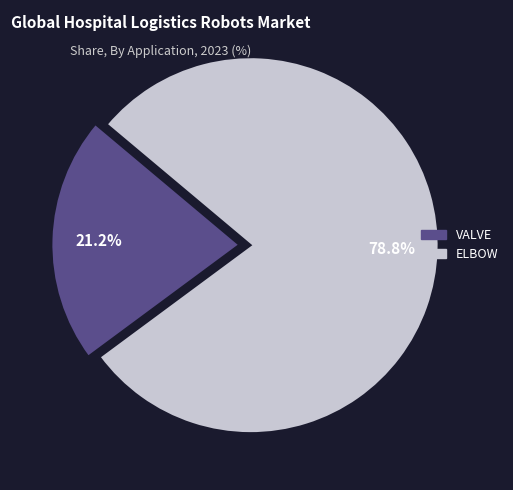

To the nearest percent, what is the average slice percentage?

50%